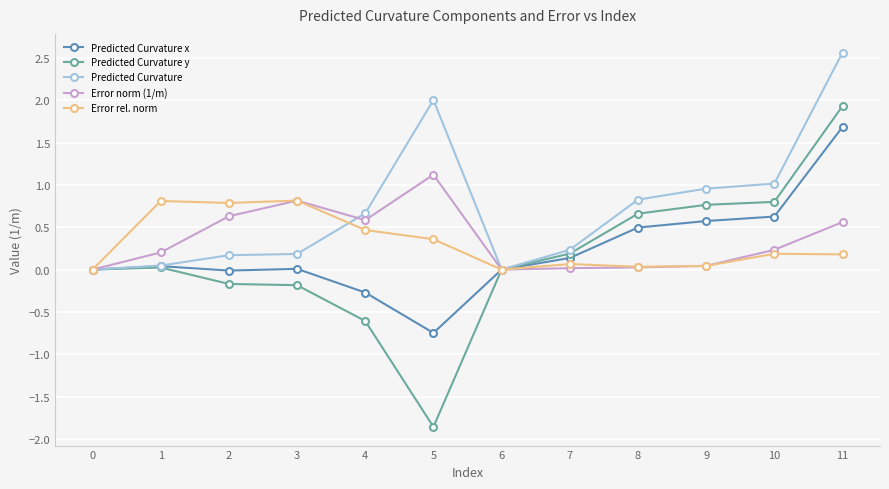

What is the sum of all Predicted Curvature values?

8.7